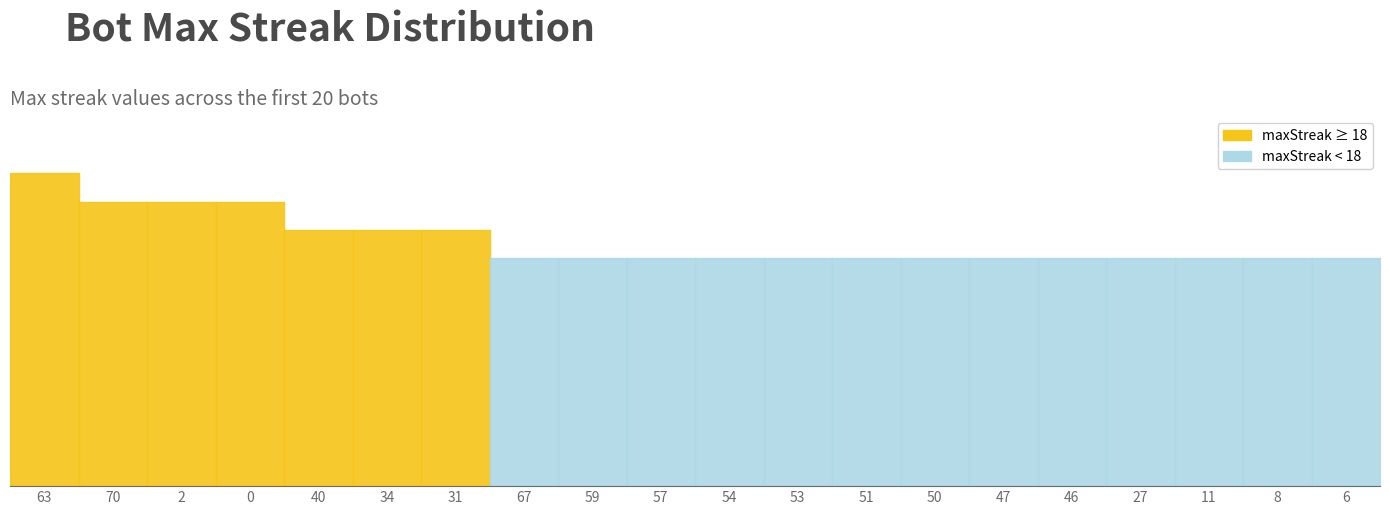

What is the difference between the second highest and minimum values?

4